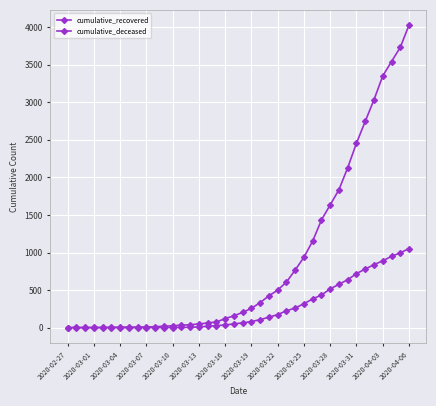

How many data points does each series have?

40